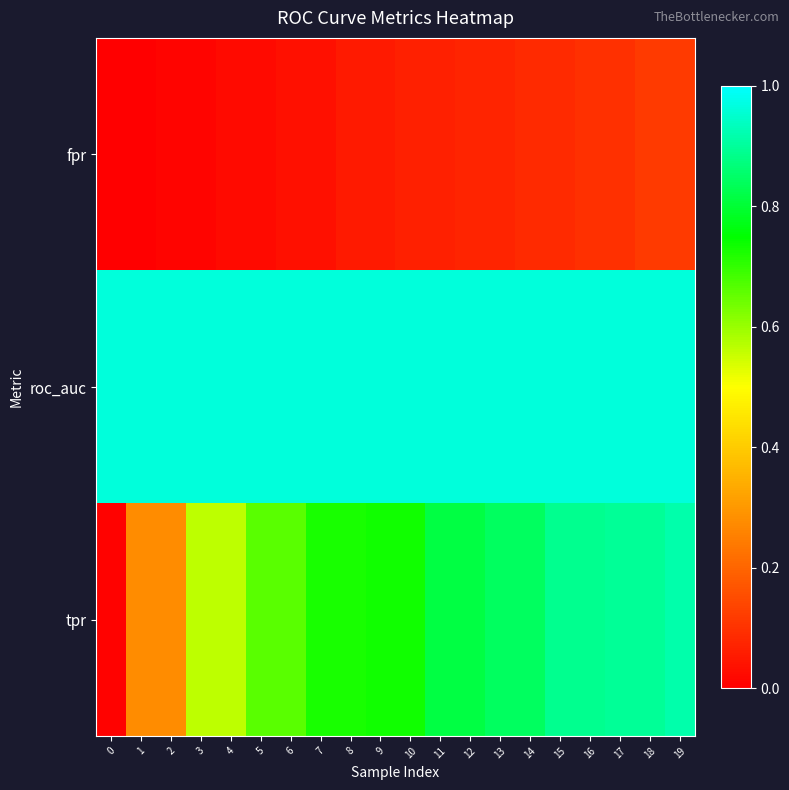

List the series in order of their peak value, highest first.

roc_auc, tpr, fpr